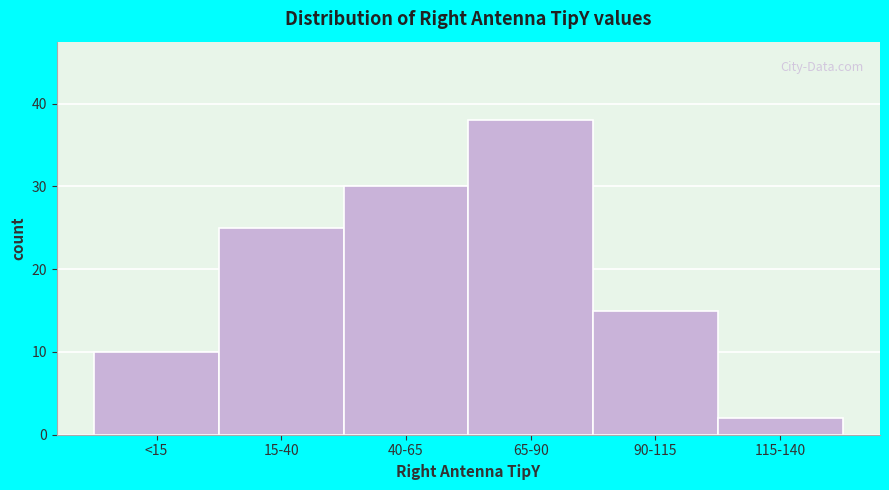

Reading left to right, transcribe all the data shown in this chart.

<15=10	15-40=25	40-65=30	65-90=38	90-115=15	115-140=2